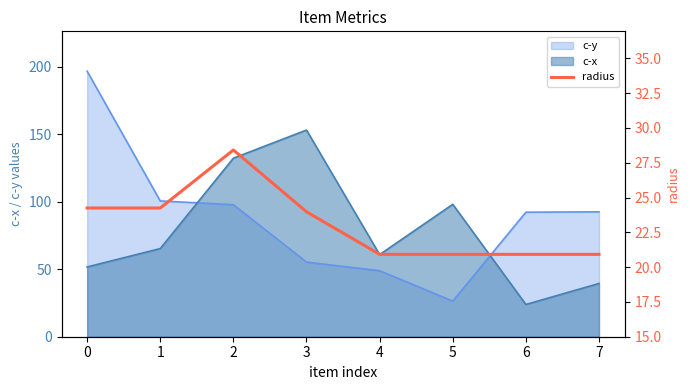

How many values are below 23?

4